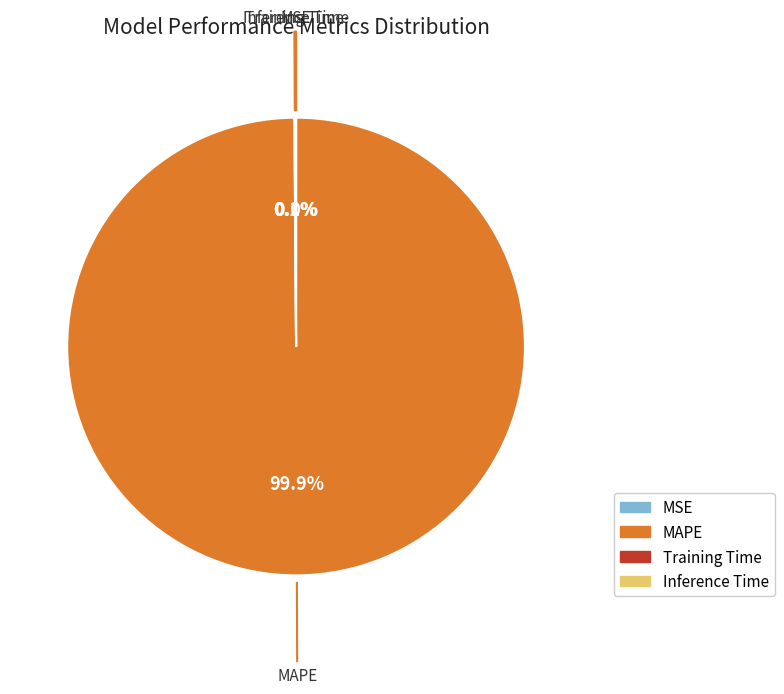

What is the largest slice in the pie chart?

MAPE